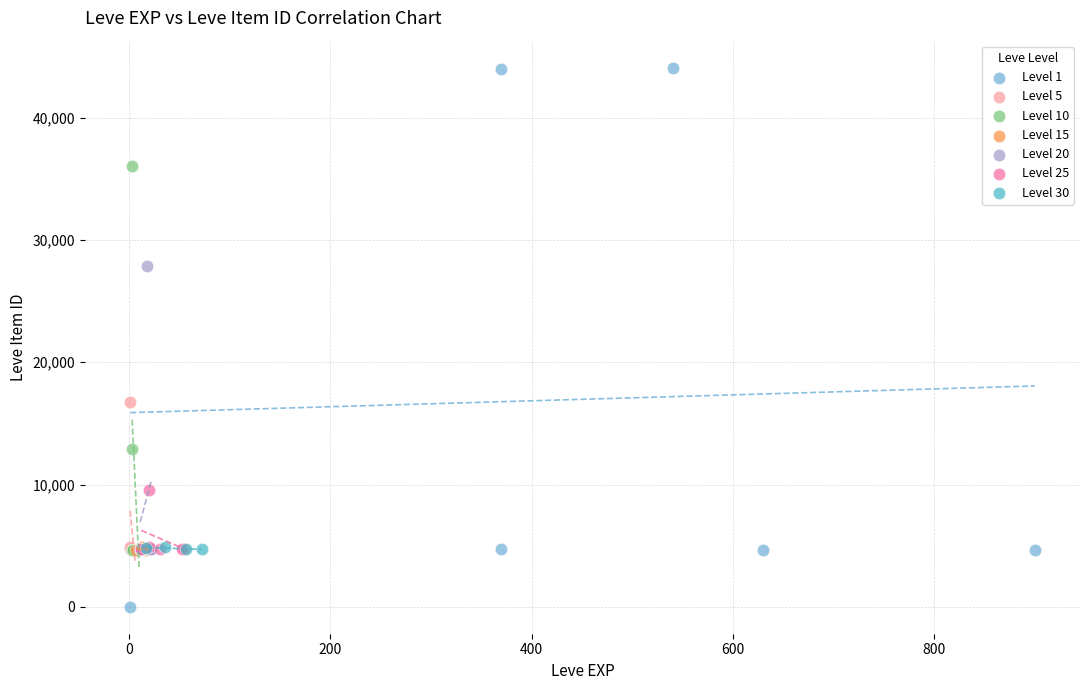

Which series has the largest Y range (max minus min)?

Level 1